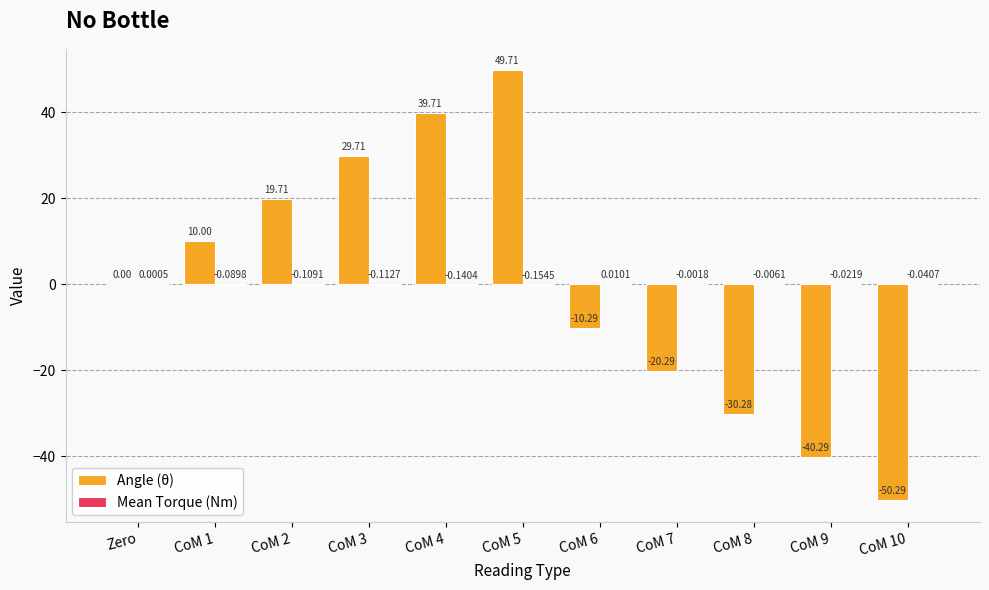

How many groups of bars are there?

11